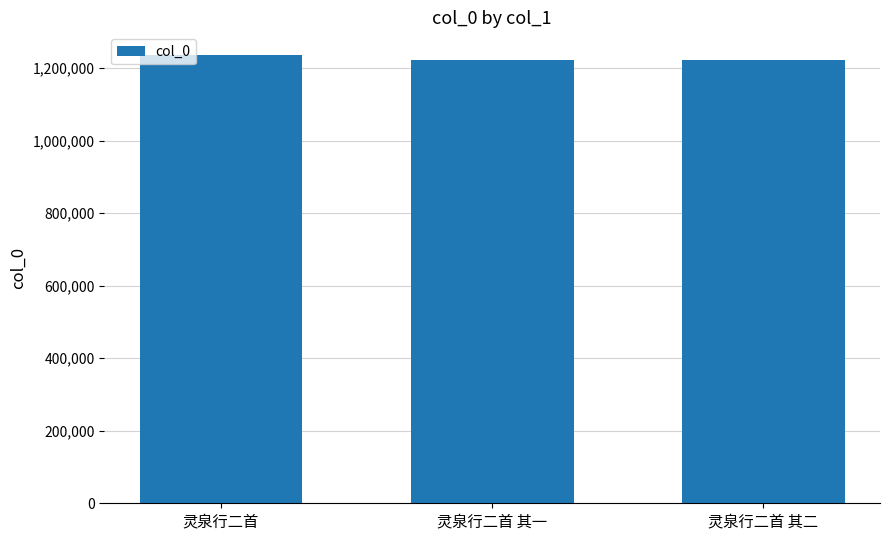

The value at 灵泉行二首 is 1237019. True or false?

True